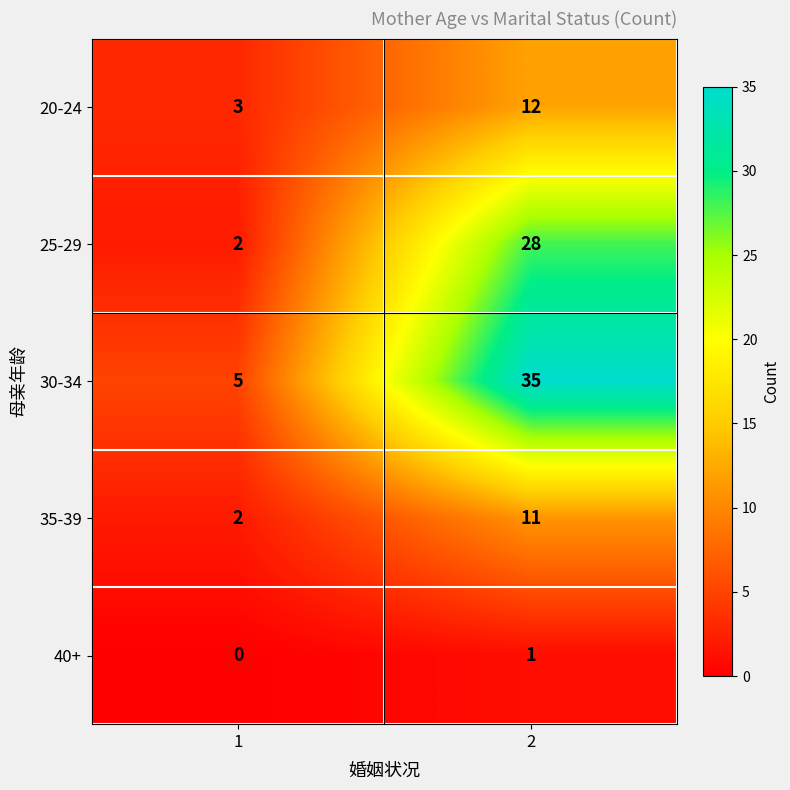

What is the total value across all series at 2?

87